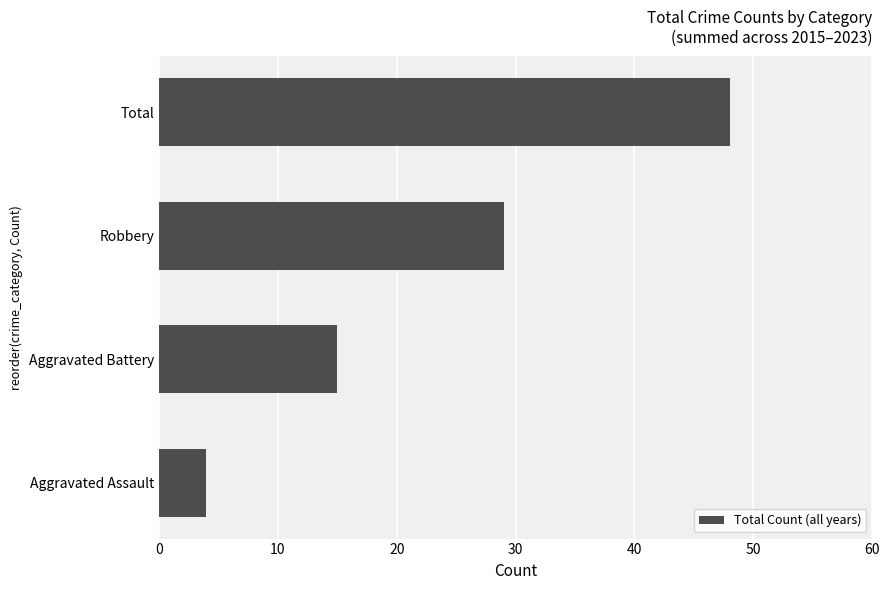

At which category does the chart reach its peak across all series?

Total